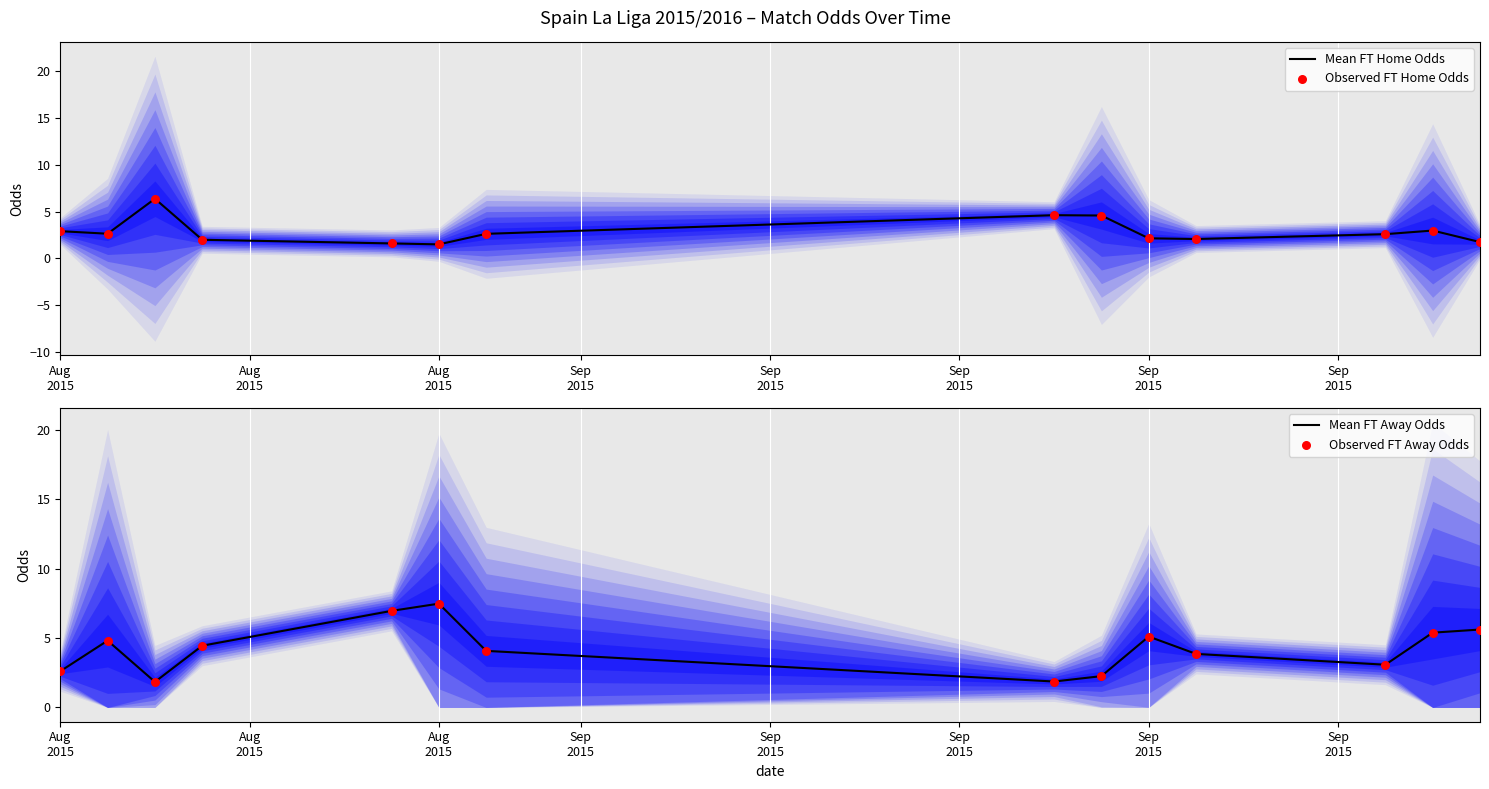

Which series has the largest Y range (max minus min)?

Mean FT Away Odds